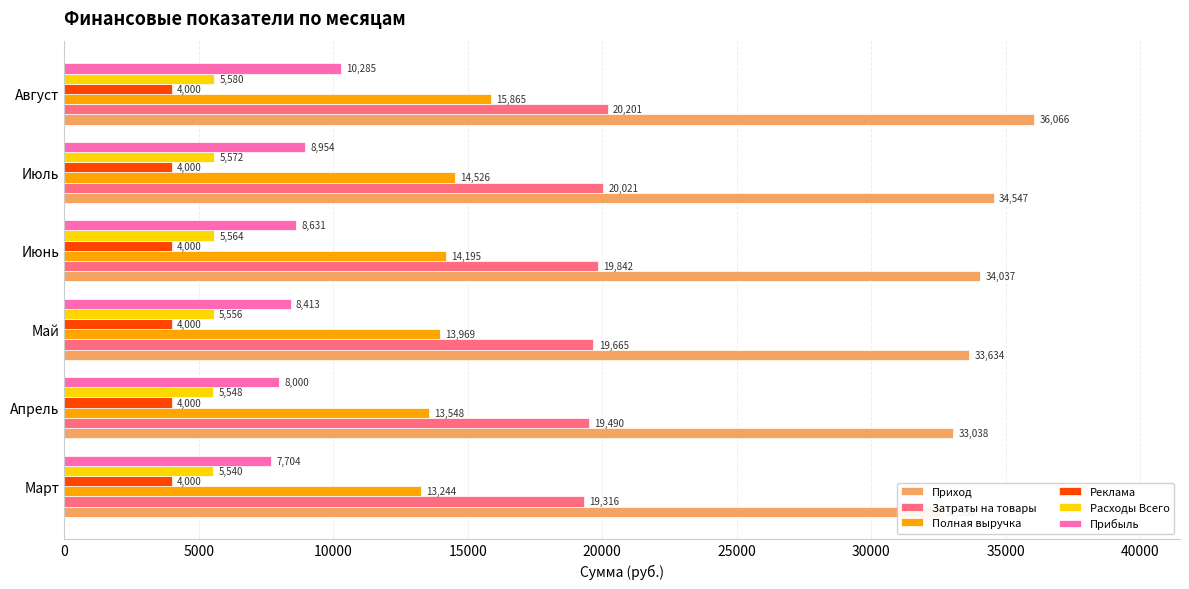

The value of Расходы Всего at Май is 7731.5. True or false?

False